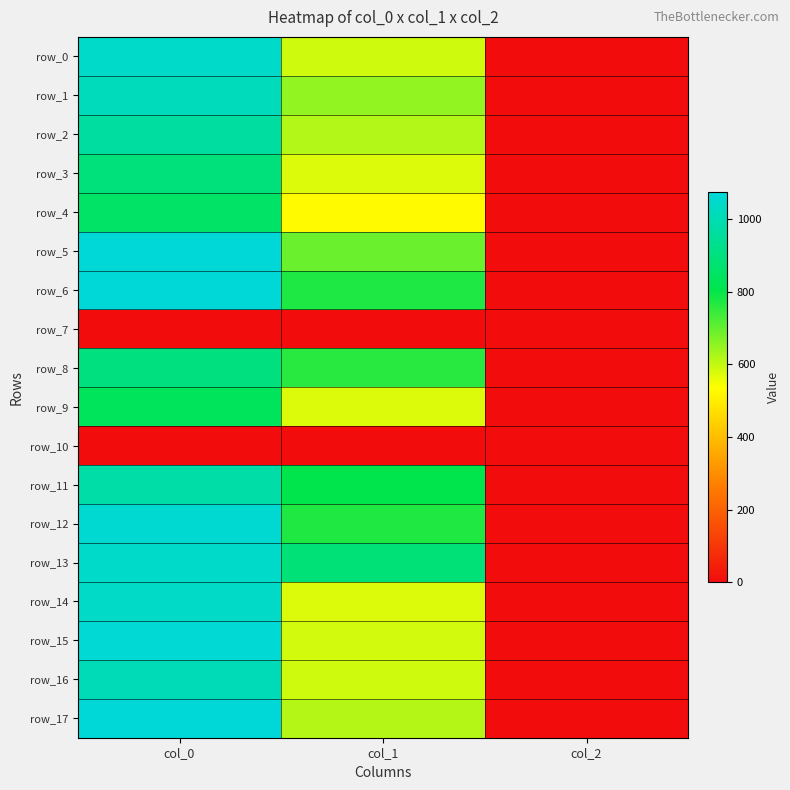

The row_0 series shows 2.0 at col_2. True or false?

True